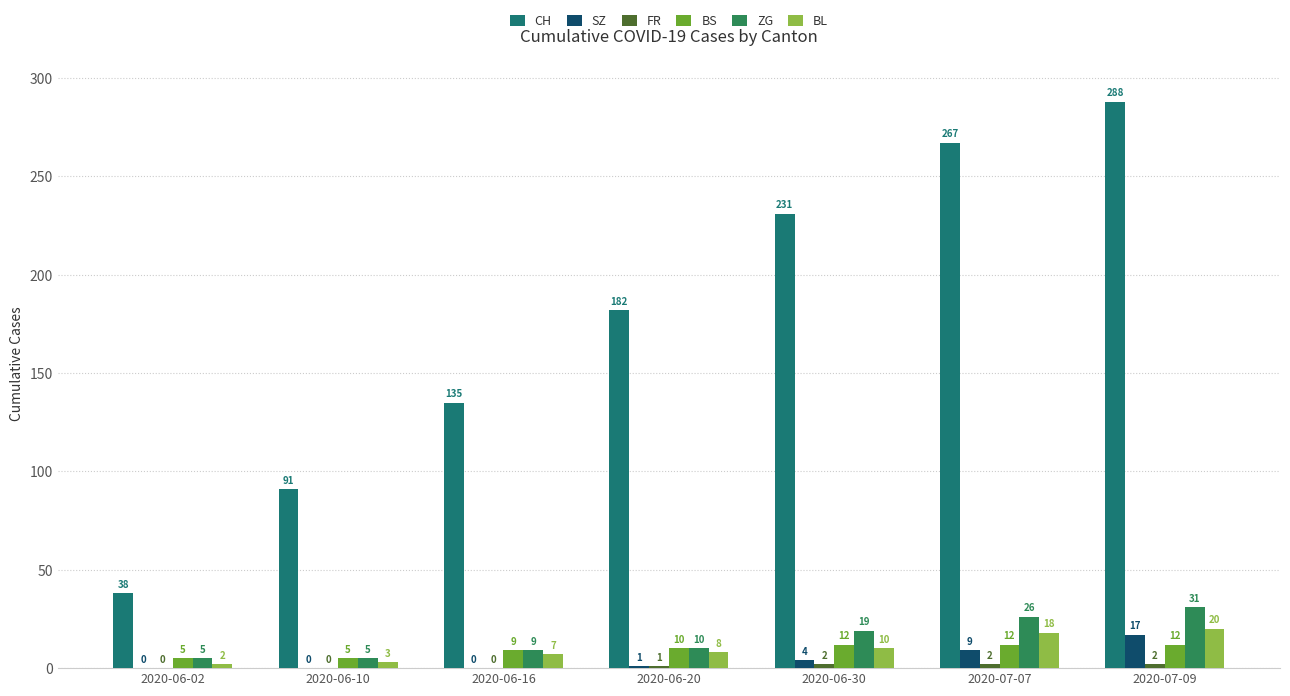

What is the label of the 2nd bar from the right?

2020-07-07